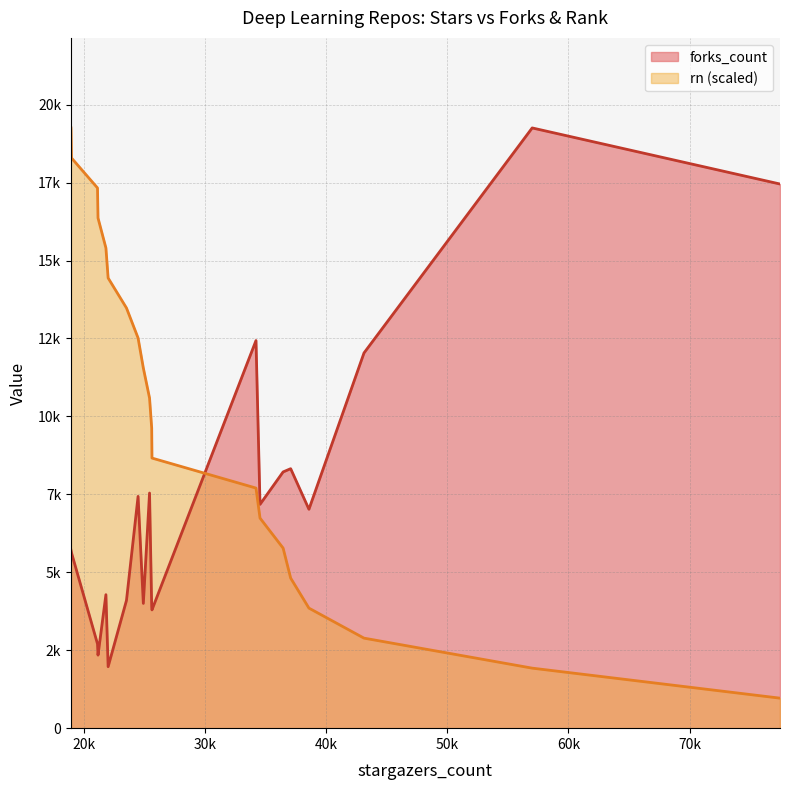

What is the sum of all values?

202156.5